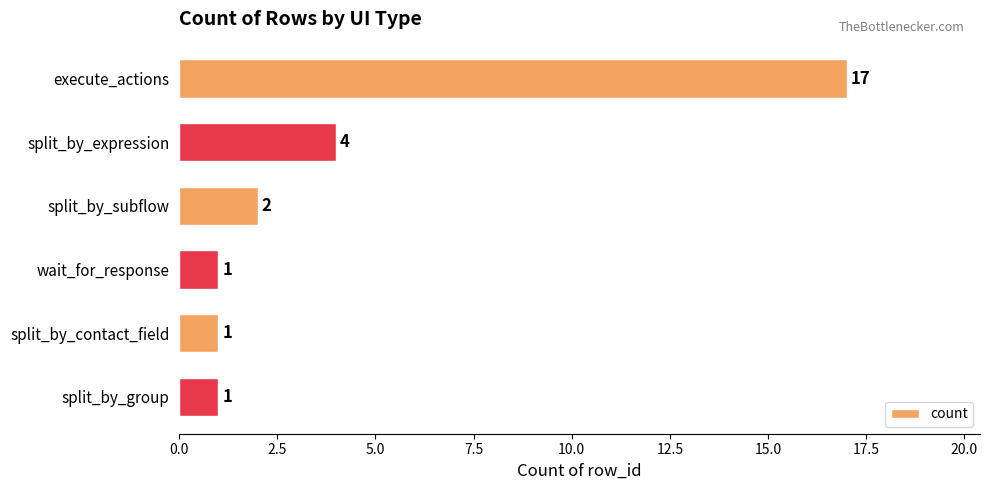

At which category does the chart reach its peak across all series?

execute_actions